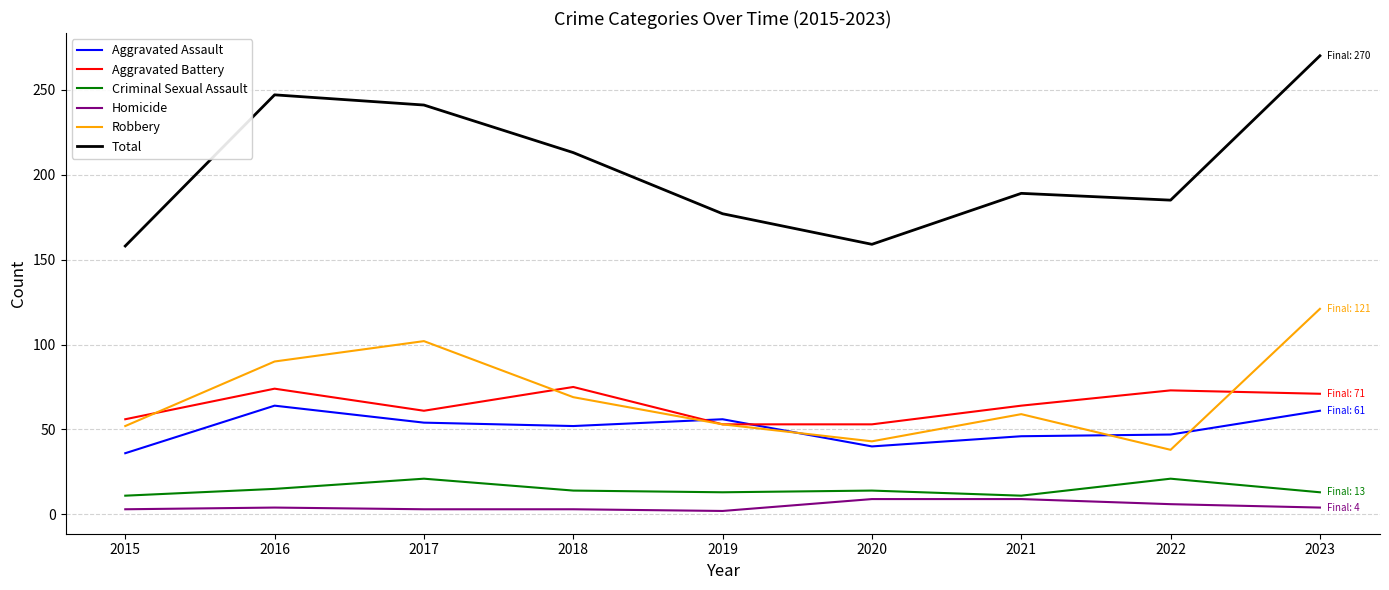

At which label does Aggravated Assault first exceed 52?

2016